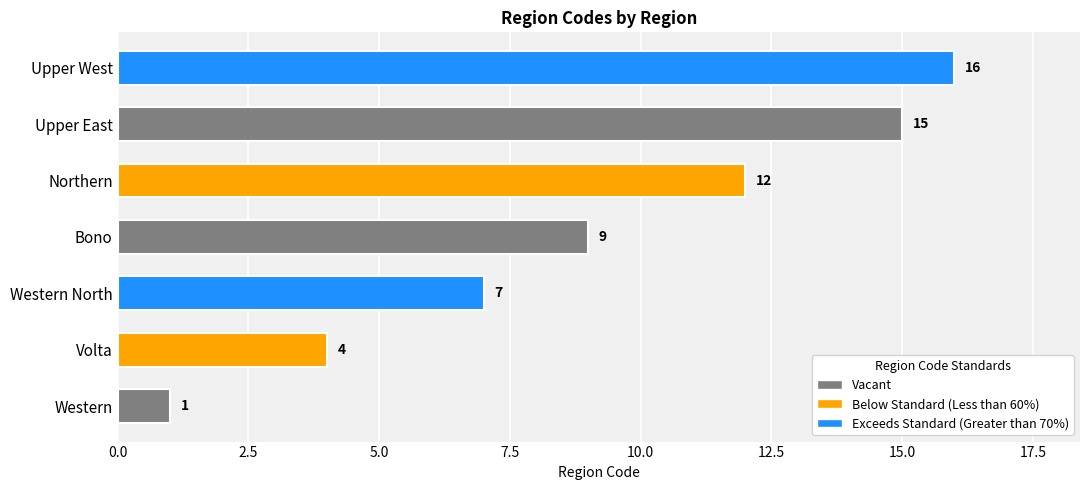

What is the change in value from Northern to Upper West?

+4